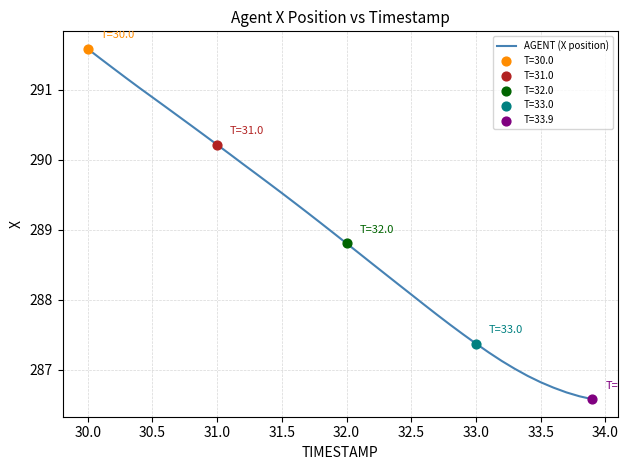

What is the difference between the maximum and minimum values?

5.0